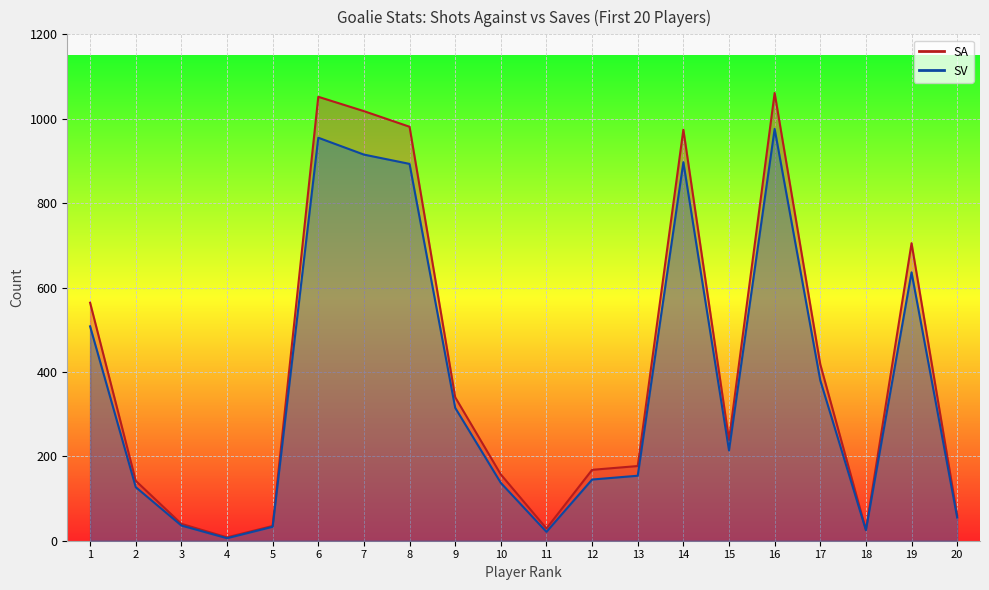

The SA series shows 60 at 20. True or false?

True